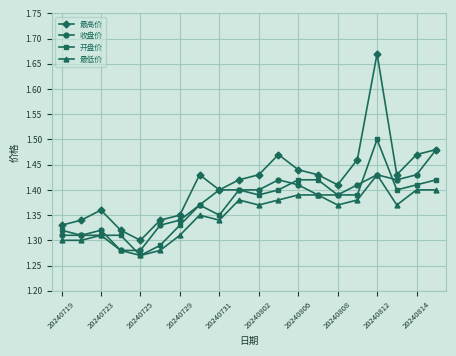

True or false: 收盘价 has more than 0 interior local peaks.

True